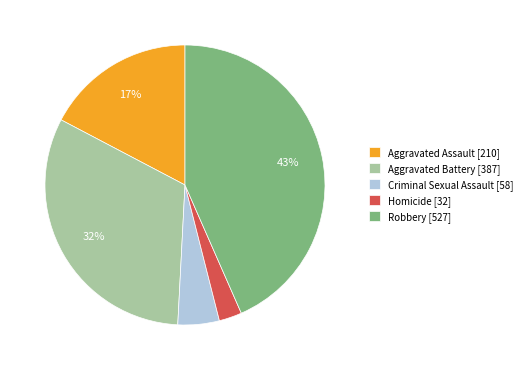

Is the sum of Homicide and Aggravated Assault greater than half?

No